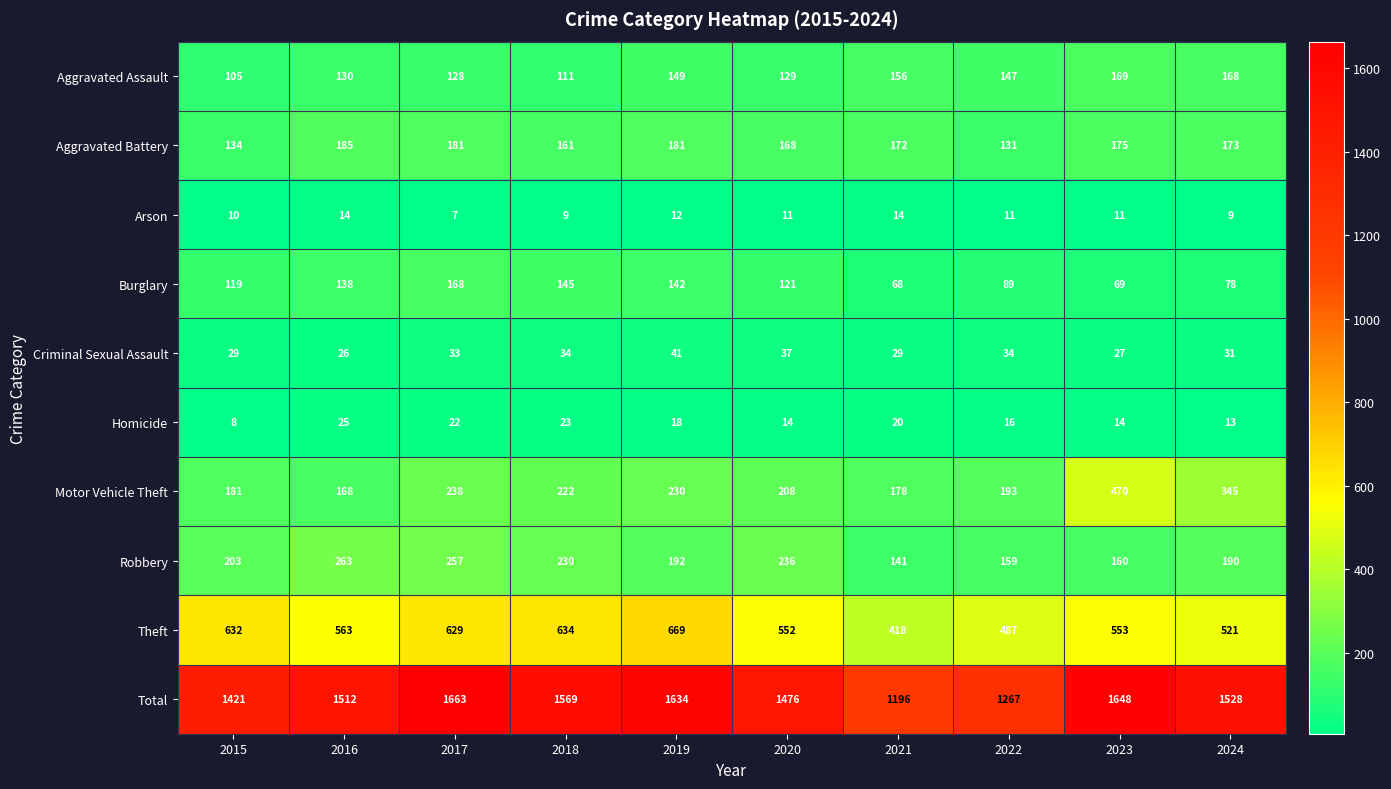

Rank the categories by Total value from highest to lowest.

2017, 2023, 2019, 2018, 2024, 2016, 2020, 2015, 2022, 2021